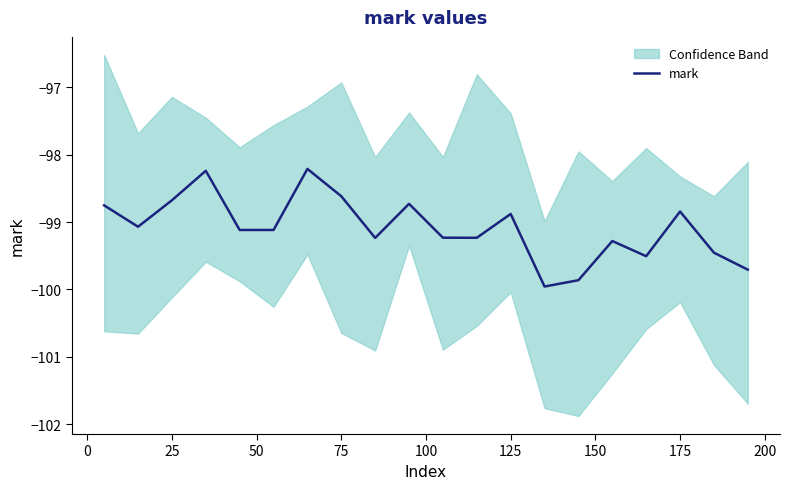

What is the minimum value for mark?

-100.0